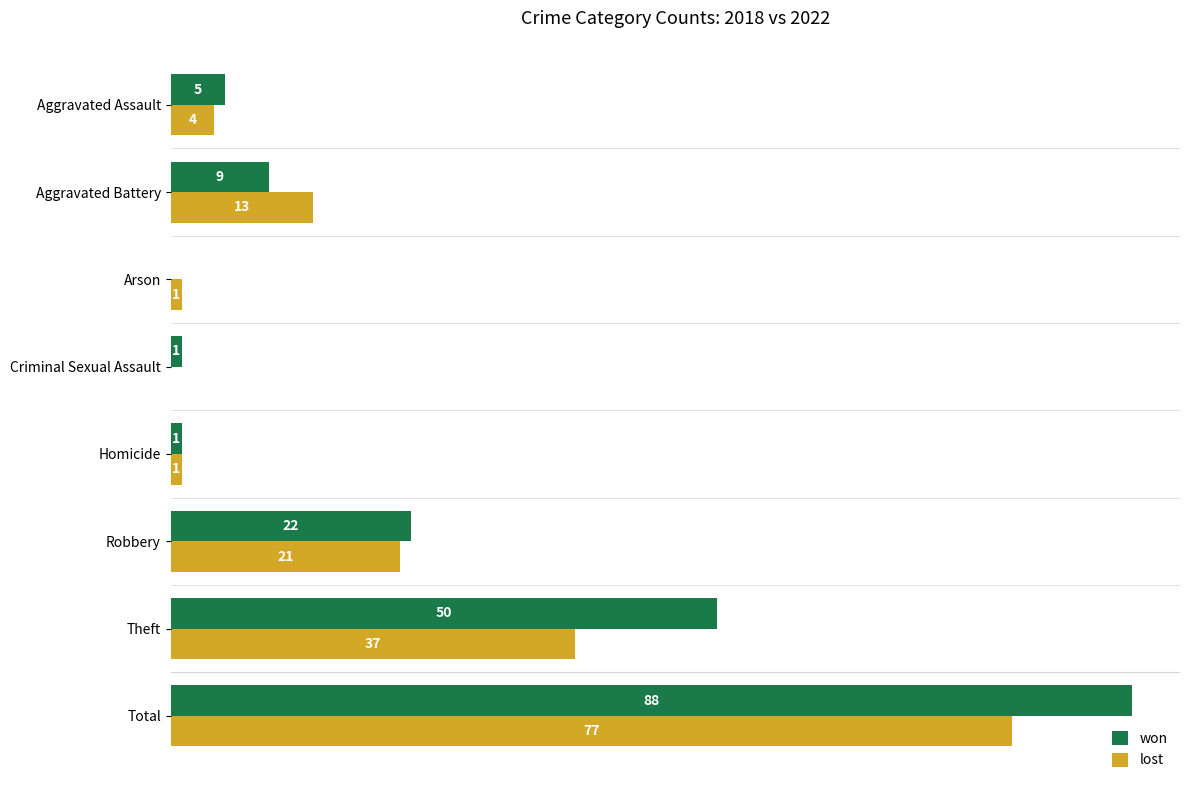

At which category does the chart reach its peak across all series?

Total